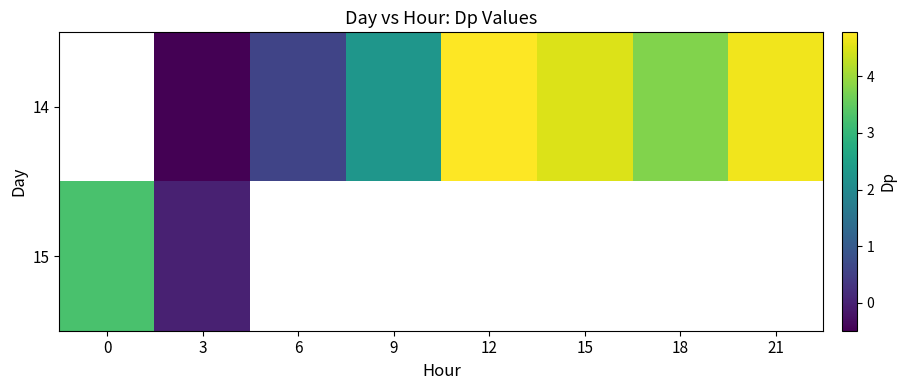

What is the sum of the 14 values at 18 and 15?

8.3